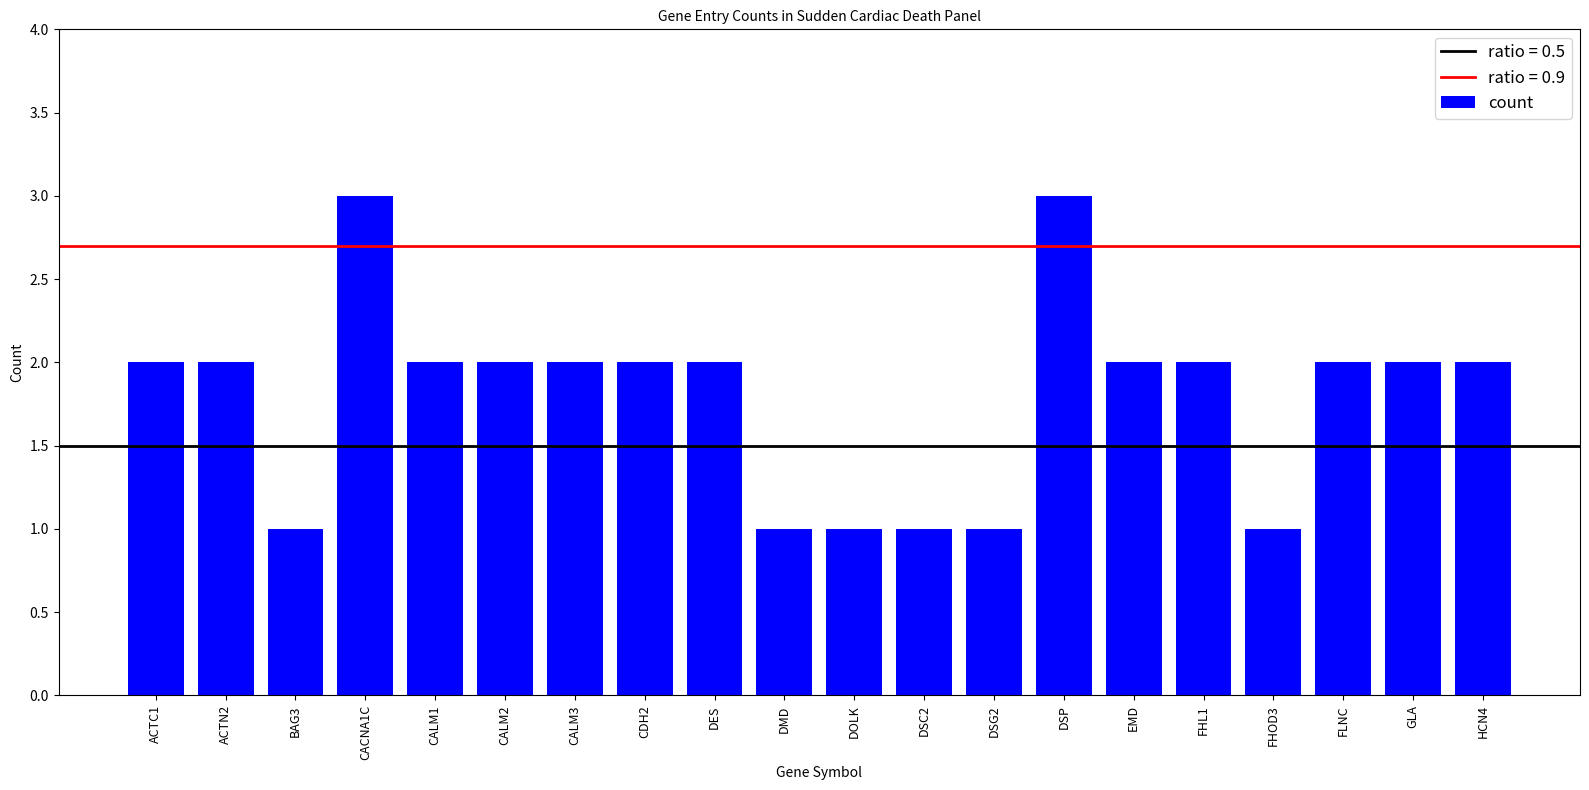

What is the change in value from CDH2 to DSG2?

-1